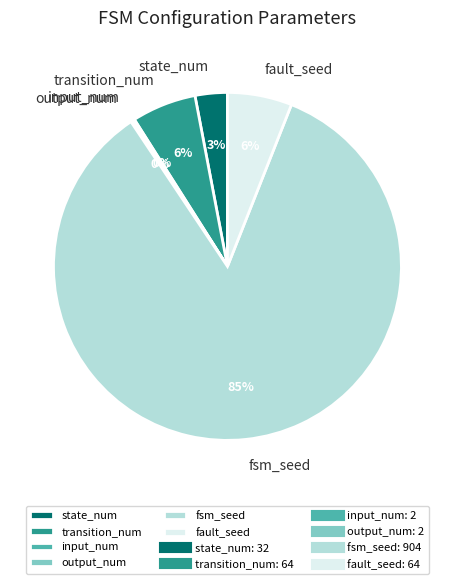

To the nearest percent, what is the combined percentage of fault_seed and transition_num?

12%